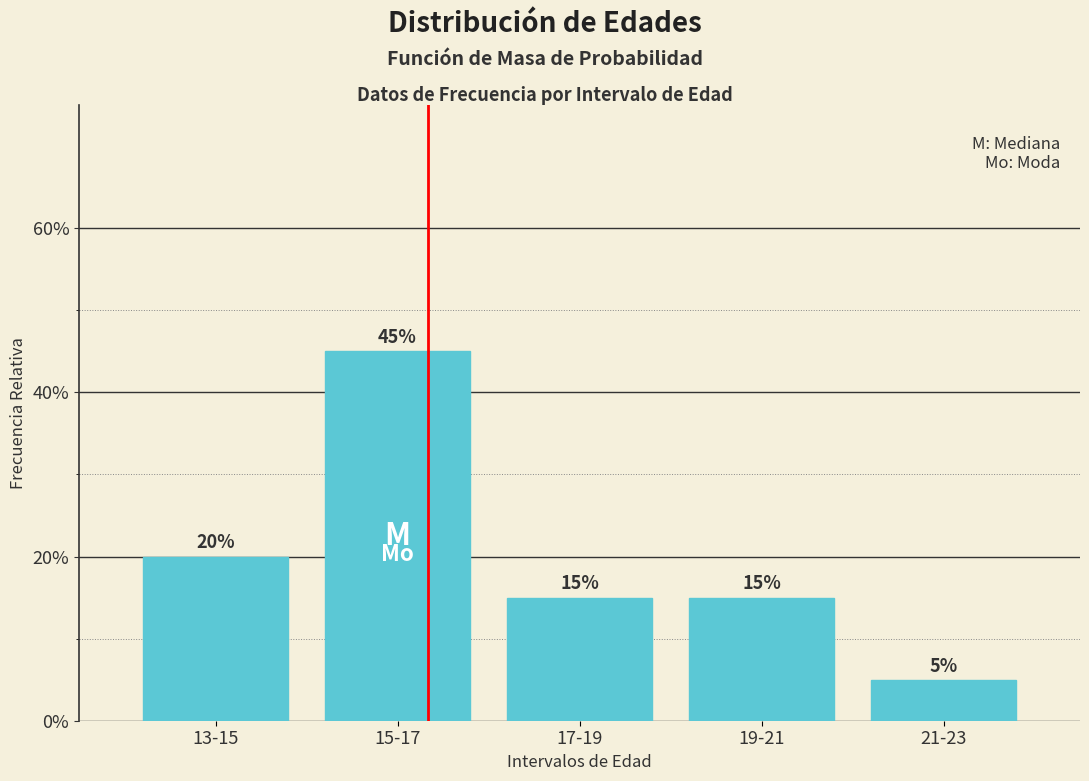

Does the chart contain stacked bars?

No